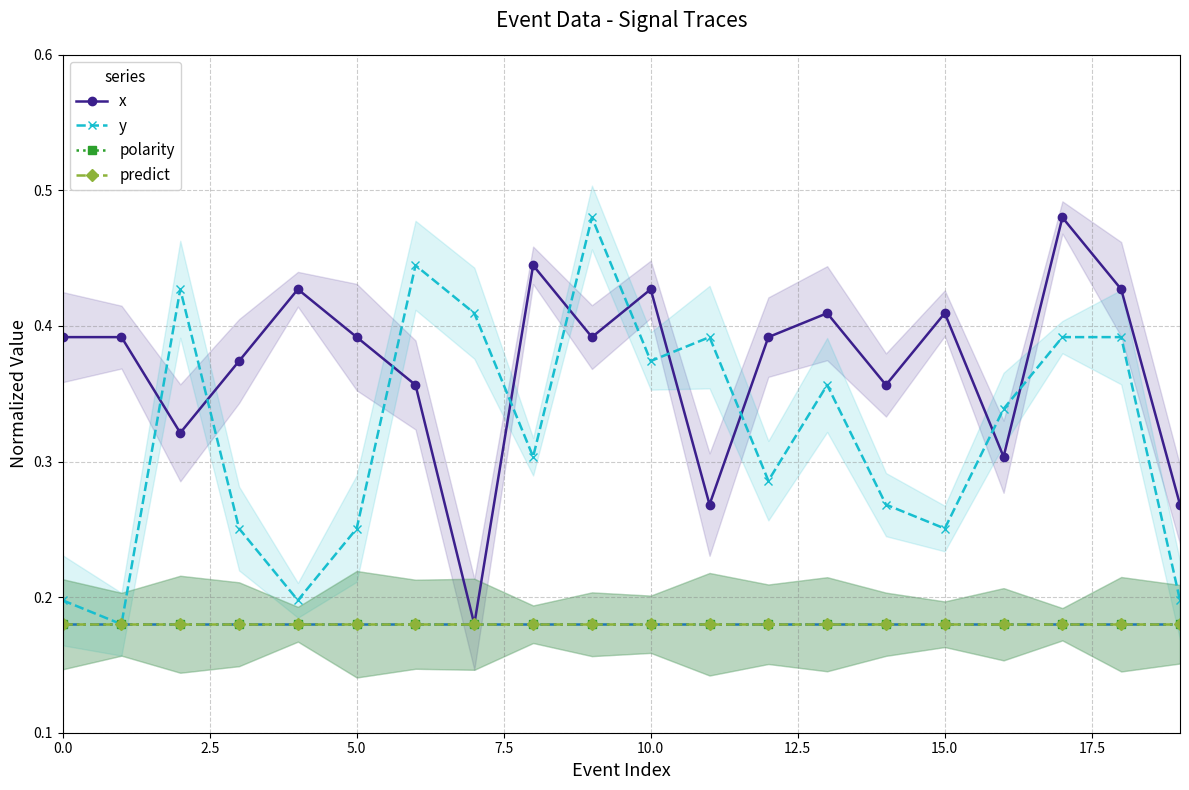

What is the sum of the y values at 2.5 and 15?

0.4